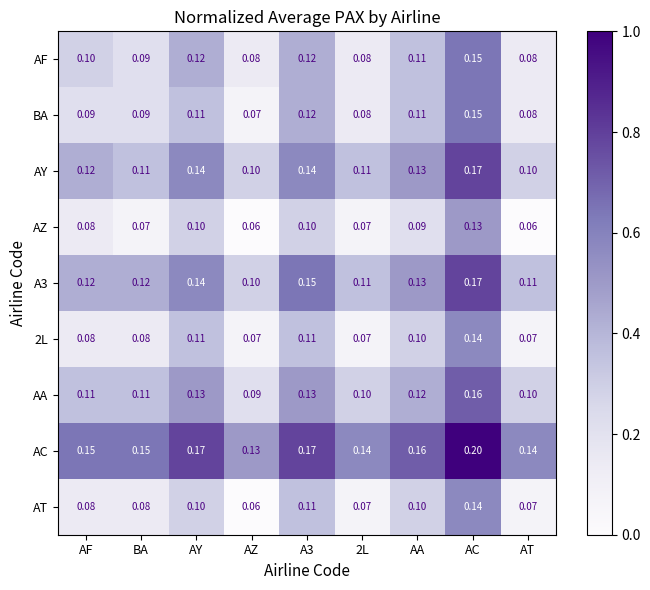

What is the spread (max minus min) of values at A3?

0.1